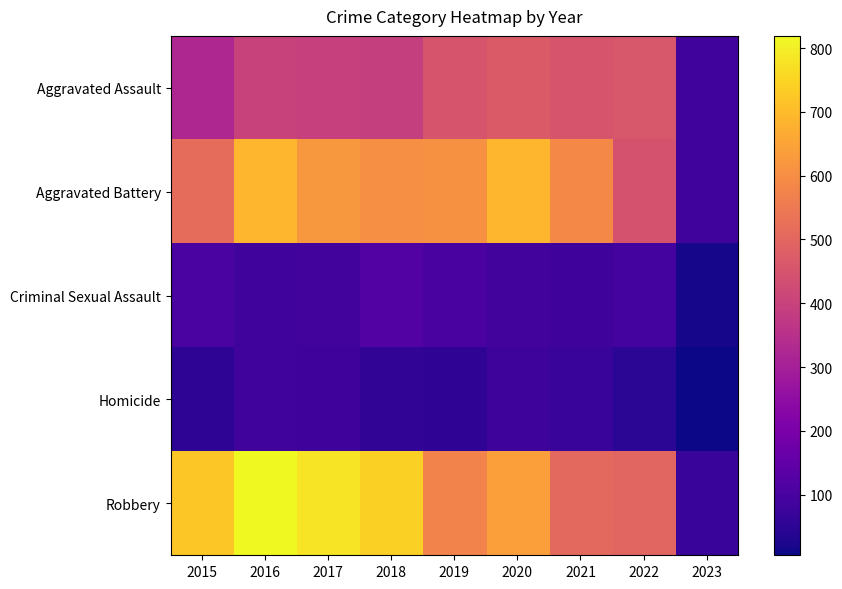

Rank the series at 2022 from highest to lowest value.

Robbery, Aggravated Assault, Aggravated Battery, Criminal Sexual Assault, Homicide